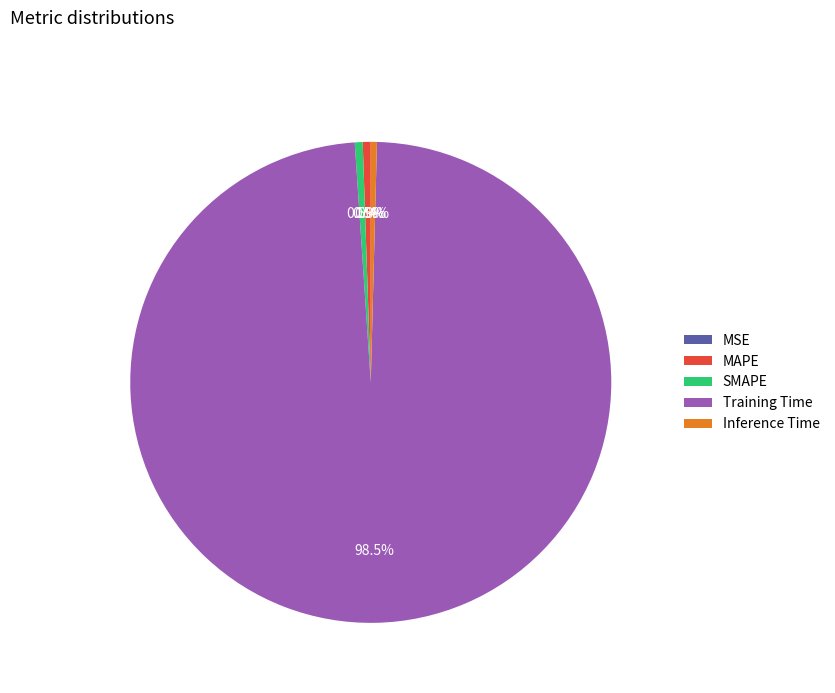

True or false: Training Time accounts for 89% of the total.

False